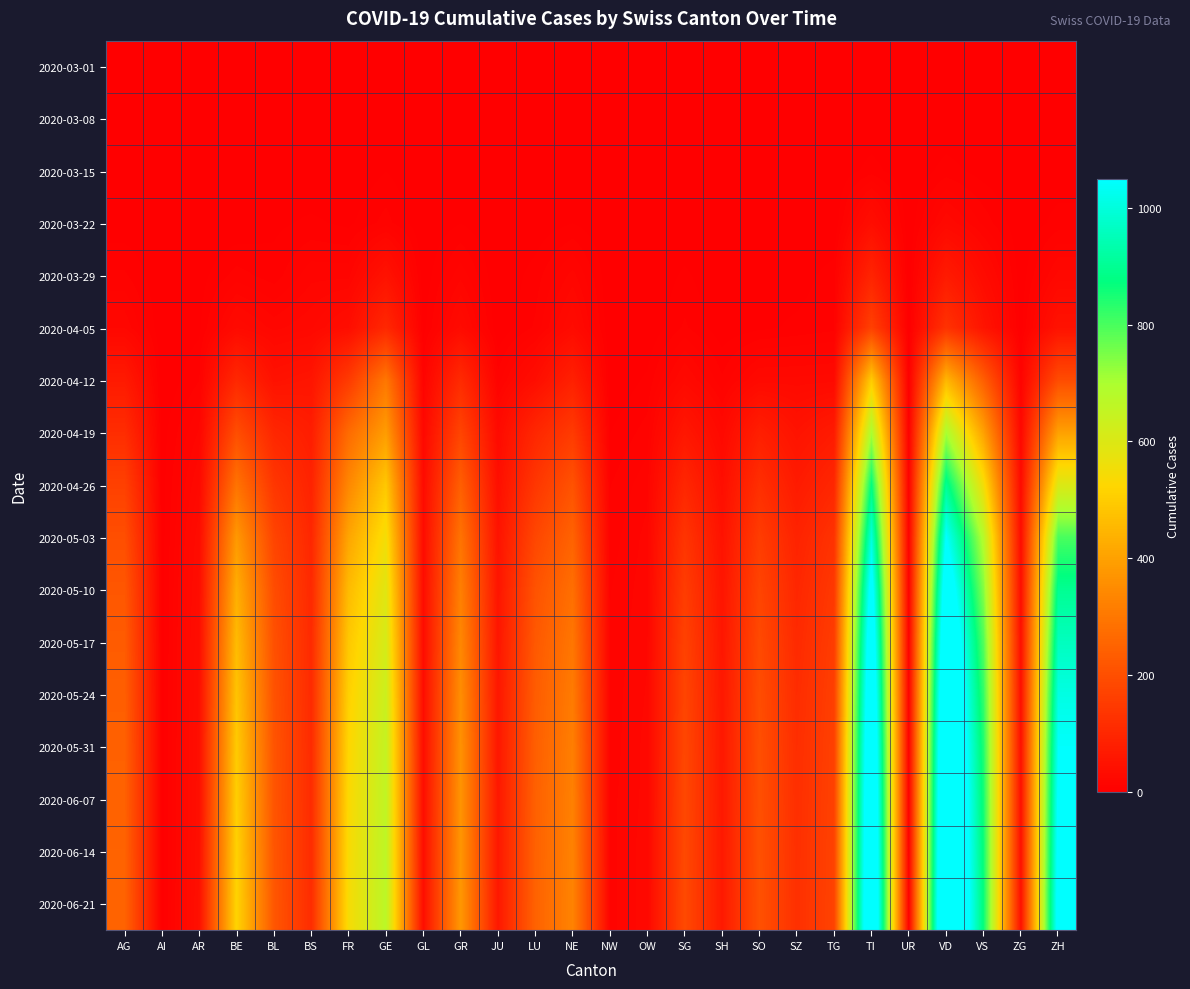

Reading left to right, extract all data points from this chart.

2020-03-01: AG=0	AI=0	AR=0	BE=0	BL=0	BS=0	FR=0	GE=0	GL=0	GR=0	JU=0	LU=0	NE=0	NW=0	OW=0	SG=0	SH=0	SO=0	SZ=0	TG=0	TI=0	UR=0	VD=0	VS=0	ZG=0	ZH=0
2020-03-08: AG=0	AI=0	AR=0	BE=0	BL=1	BS=0	FR=0	GE=0	GL=0	GR=0	JU=0	LU=0	NE=0	NW=0	OW=0	SG=0	SH=0	SO=0	SZ=0	TG=0	TI=0	UR=0	VD=0	VS=0	ZG=0	ZH=2
2020-03-15: AG=0	AI=0	AR=0	BE=0	BL=2	BS=0	FR=0	GE=4	GL=0	GR=0	JU=0	LU=0	NE=0	NW=0	OW=0	SG=0	SH=0	SO=0	SZ=0	TG=0	TI=6	UR=0	VD=6	VS=2	ZG=0	ZH=1
2020-03-22: AG=1	AI=0	AR=0	BE=0	BL=3	BS=5	FR=3	GE=10	GL=0	GR=4	JU=0	LU=1	NE=4	NW=0	OW=0	SG=0	SH=0	SO=0	SZ=0	TG=0	TI=37	UR=0	VD=24	VS=11	ZG=0	ZH=6
2020-03-29: AG=9	AI=0	AR=2	BE=10	BL=6	BS=15	FR=15	GE=48	GL=1	GR=15	JU=0	LU=6	NE=18	NW=0	OW=0	SG=5	SH=0	SO=2	SZ=2	TG=6	TI=93	UR=0	VD=69	VS=31	ZG=1	ZH=22
2020-04-05: AG=20	AI=0	AR=3	BE=28	BL=19	BS=24	FR=37	GE=102	GL=2	GR=30	JU=0	LU=9	NE=30	NW=0	OW=0	SG=9	SH=1	SO=3	SZ=5	TG=7	TI=165	UR=1	VD=128	VS=53	ZG=2	ZH=48
2020-04-12: AG=68	AI=0	AR=8	BE=103	BL=47	BS=55	FR=150	GE=300	GL=12	GR=109	JU=10	LU=37	NE=84	NW=0	OW=5	SG=26	SH=9	SO=26	SZ=26	TG=27	TI=500	UR=1	VD=450	VS=239	ZG=11	ZH=193
2020-04-19: AG=115	AI=2	AR=17	BE=198	BL=100	BS=76	FR=270	GE=390	GL=23	GR=175	JU=28	LU=100	NE=150	NW=4	OW=10	SG=60	SH=25	SO=80	SZ=50	TG=70	TI=700	UR=4	VD=700	VS=400	ZG=22	ZH=400
2020-04-26: AG=165	AI=2	AR=25	BE=290	BL=140	BS=90	FR=340	GE=490	GL=30	GR=240	JU=40	LU=140	NE=210	NW=8	OW=15	SG=100	SH=38	SO=120	SZ=70	TG=100	TI=875	UR=5	VD=900	VS=550	ZG=30	ZH=600
2020-05-03: AG=200	AI=2	AR=32	BE=380	BL=175	BS=100	FR=410	GE=550	GL=32	GR=290	JU=50	LU=180	NE=250	NW=10	OW=18	SG=135	SH=48	SO=155	SZ=90	TG=130	TI=1000	UR=5	VD=1050	VS=680	ZG=35	ZH=800
2020-05-10: AG=220	AI=2	AR=35	BE=430	BL=195	BS=105	FR=460	GE=590	GL=33	GR=320	JU=55	LU=210	NE=280	NW=12	OW=19	SG=155	SH=55	SO=175	SZ=100	TG=145	TI=1100	UR=5	VD=1150	VS=740	ZG=38	ZH=900
2020-05-17: AG=232	AI=2	AR=37	BE=460	BL=205	BS=108	FR=490	GE=615	GL=34	GR=340	JU=58	LU=225	NE=298	NW=13	OW=20	SG=168	SH=59	SO=188	SZ=108	TG=155	TI=1160	UR=5	VD=1220	VS=790	ZG=40	ZH=960
2020-05-24: AG=240	AI=2	AR=38	BE=480	BL=210	BS=110	FR=510	GE=635	GL=35	GR=355	JU=60	LU=234	NE=310	NW=14	OW=21	SG=176	SH=62	SO=196	SZ=114	TG=162	TI=1200	UR=5	VD=1270	VS=820	ZG=42	ZH=1010
2020-05-31: AG=245	AI=2	AR=39	BE=495	BL=214	BS=111	FR=524	GE=650	GL=36	GR=364	JU=61	LU=240	NE=318	NW=14	OW=22	SG=181	SH=64	SO=200	SZ=118	TG=166	TI=1230	UR=5	VD=1305	VS=840	ZG=43	ZH=1045
2020-06-07: AG=248	AI=2	AR=40	BE=505	BL=216	BS=112	FR=532	GE=658	GL=36	GR=370	JU=62	LU=244	NE=323	NW=15	OW=22	SG=184	SH=65	SO=203	SZ=120	TG=168	TI=1248	UR=5	VD=1325	VS=852	ZG=44	ZH=1065
2020-06-14: AG=250	AI=2	AR=41	BE=512	BL=218	BS=113	FR=538	GE=664	GL=37	GR=374	JU=63	LU=246	NE=327	NW=15	OW=23	SG=186	SH=66	SO=205	SZ=122	TG=170	TI=1260	UR=5	VD=1340	VS=860	ZG=44	ZH=1080
2020-06-21: AG=252	AI=2	AR=42	BE=518	BL=220	BS=114	FR=543	GE=669	GL=38	GR=378	JU=63	LU=248	NE=330	NW=15	OW=23	SG=188	SH=67	SO=207	SZ=123	TG=171	TI=1270	UR=5	VD=1352	VS=866	ZG=45	ZH=1092